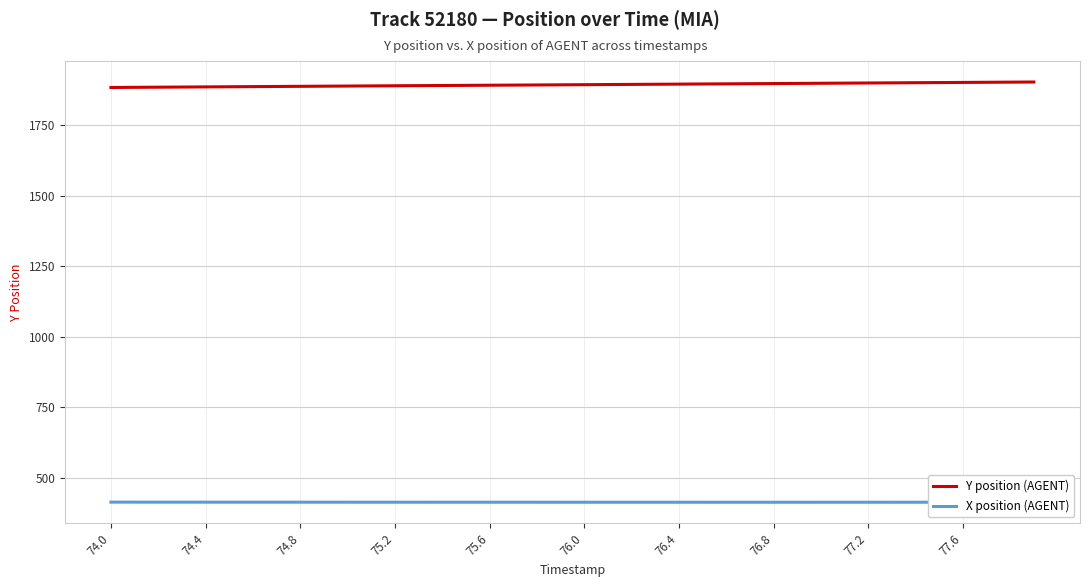

True or false: X position (AGENT) and Y position (AGENT) cross at least once.

False